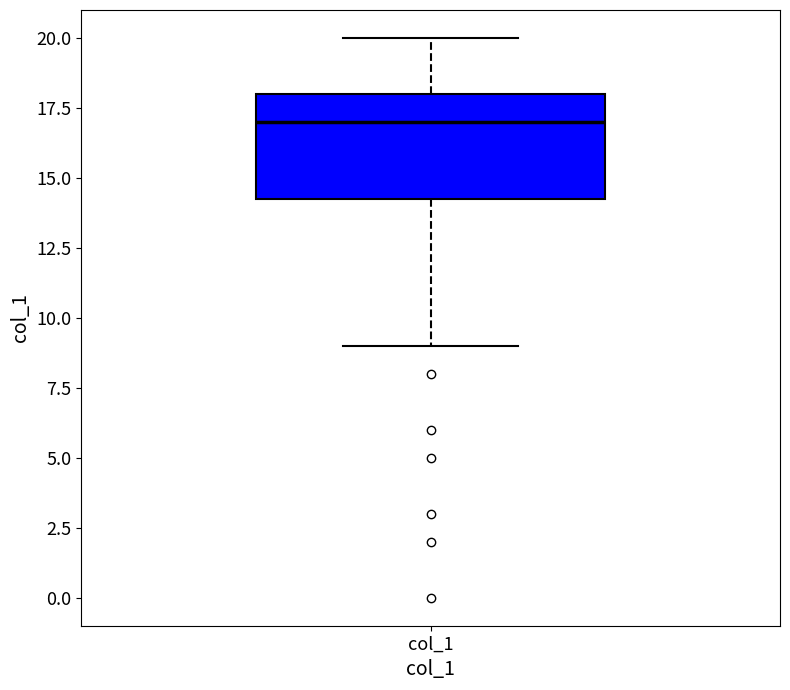

Where does the upper whisker of the box for col_1 end on the y-axis? The values are not printed on the chart, so give them approximately, as read against the axis.

20.0